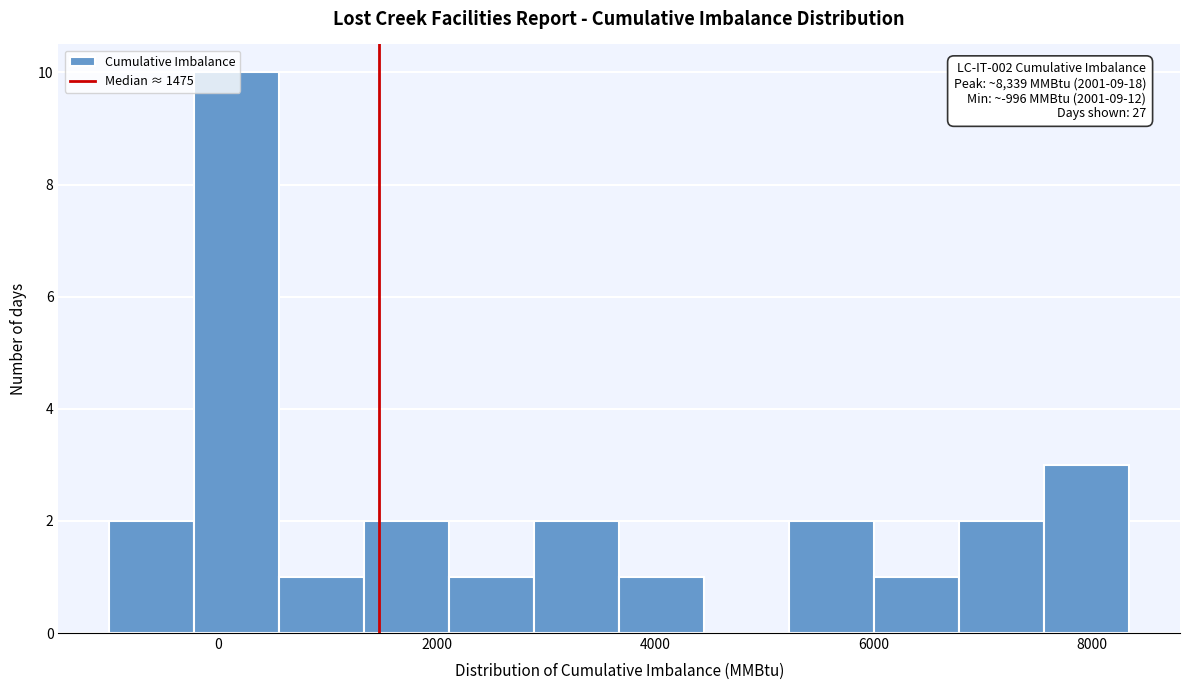

Around what value on the x-axis is the tallest bar? Give the approximate position of its centre, as read against the axis.

200